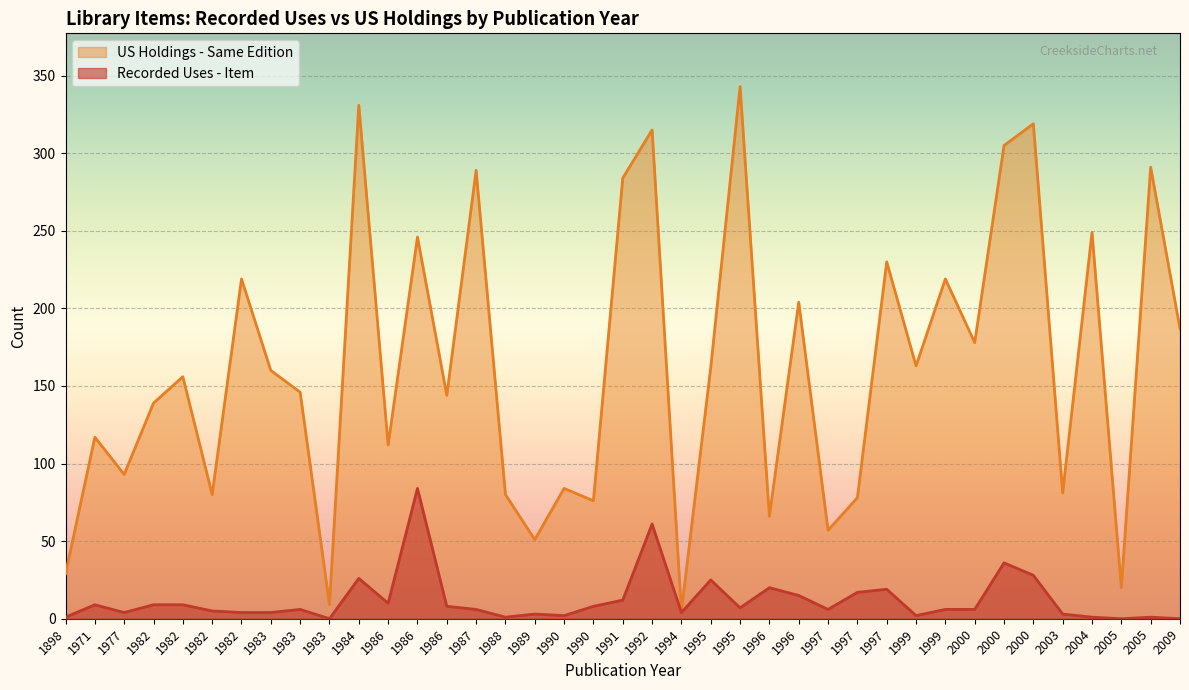

True or false: Recorded Uses - Item and US Holdings - Same Edition intersect in this chart.

False